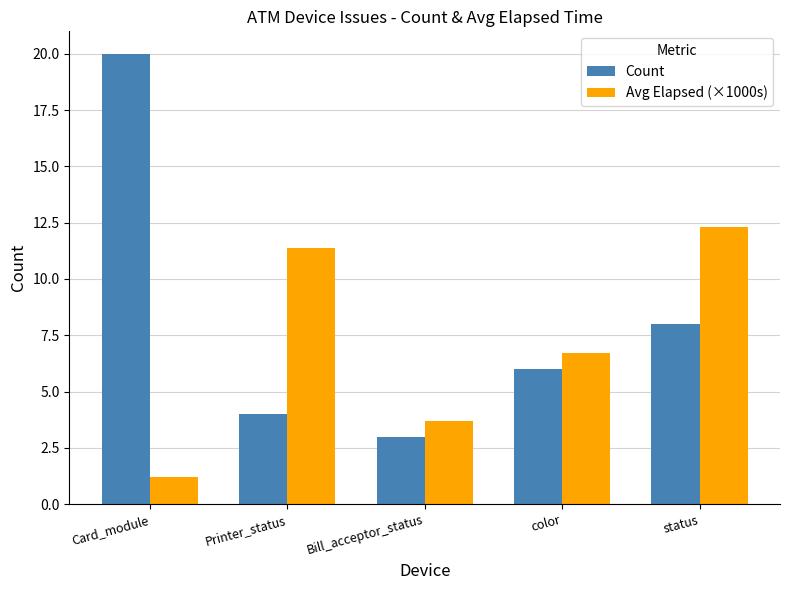

Does the chart contain stacked bars?

No